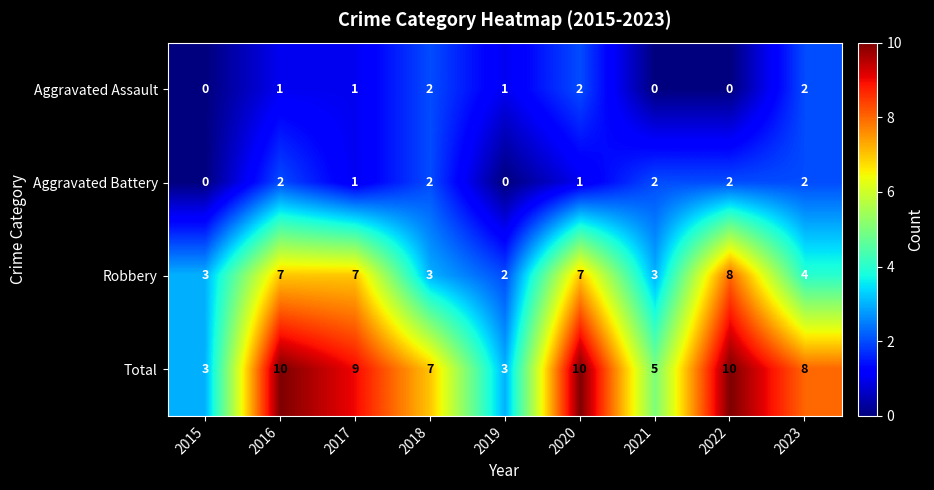

Rank the series at 2022 from highest to lowest value.

Total, Robbery, Aggravated Battery, Aggravated Assault